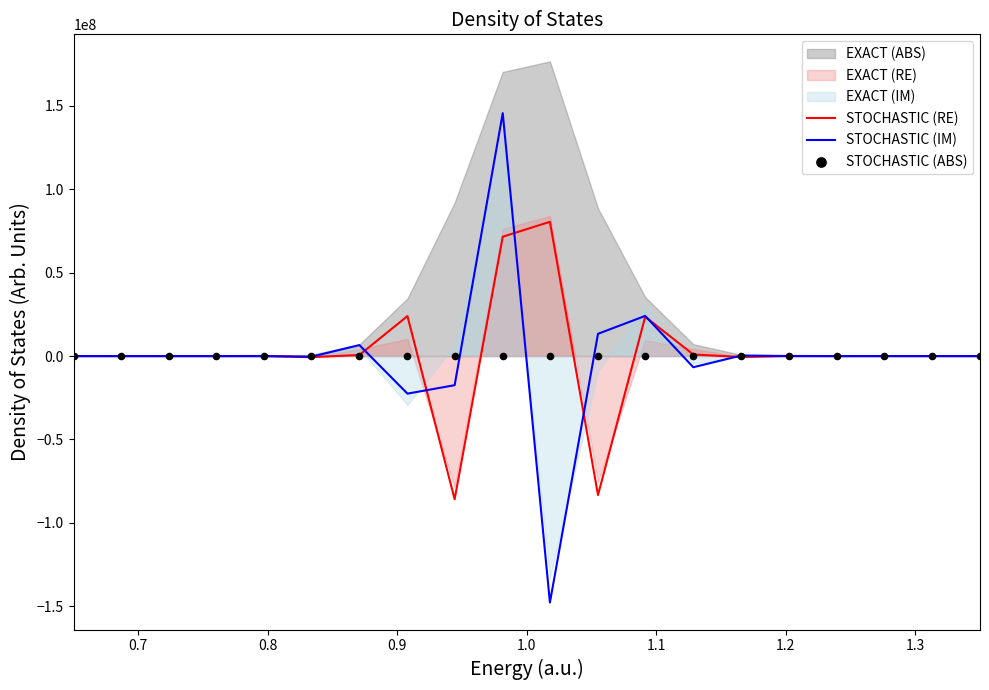

What is the lowest value of the STOCHASTIC (IM) series?

-147763045.3